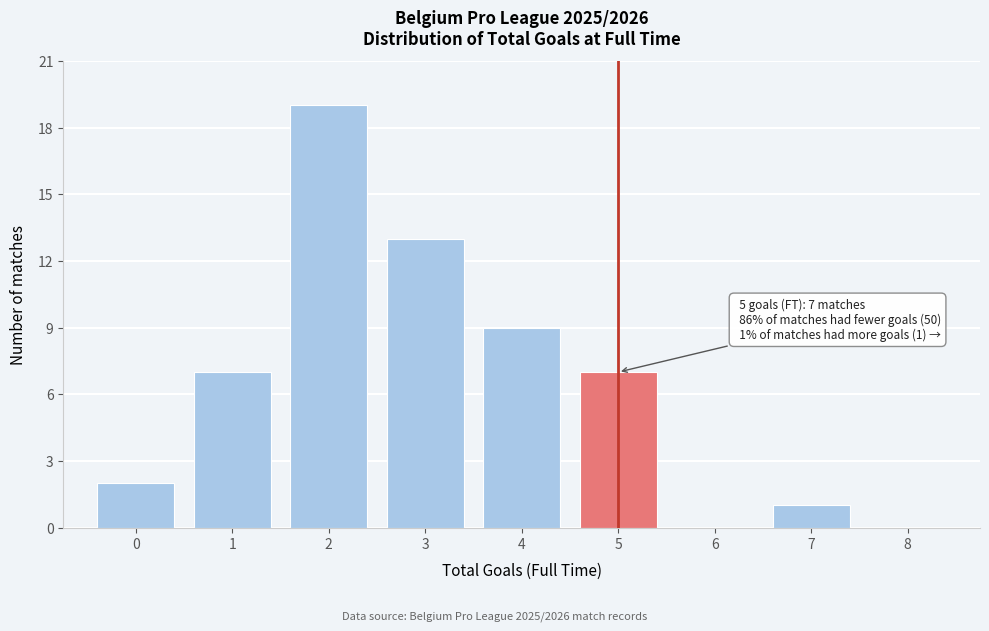

Which range on the x-axis has the tallest bar?

1.5 to 2.5